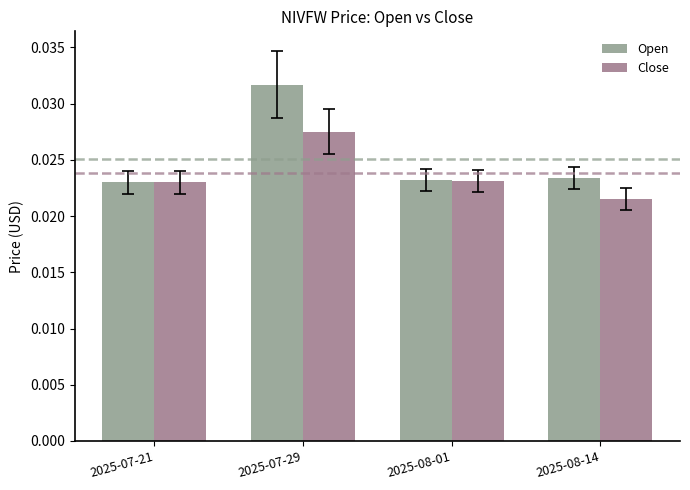

What position from the left is 2025-07-29?

2